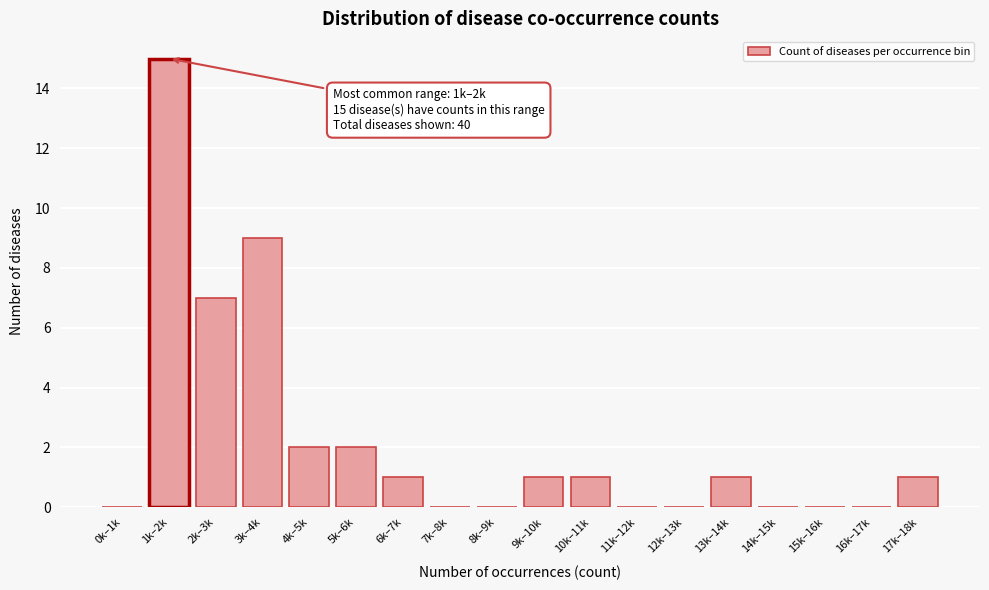

Reading left to right, what are all the values shown in this chart?

0k–1k=0	1k–2k=15	2k–3k=7	3k–4k=9	4k–5k=2	5k–6k=2	6k–7k=1	7k–8k=0	8k–9k=0	9k–10k=1	10k–11k=1	11k–12k=0	12k–13k=0	13k–14k=1	14k–15k=0	15k–16k=0	16k–17k=0	17k–18k=1